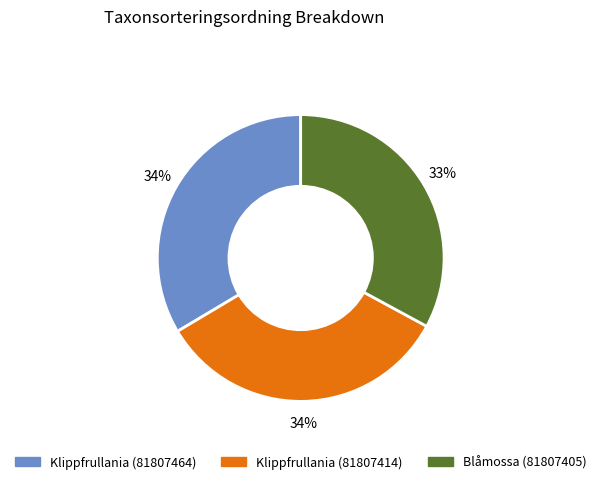

Combined, do Klippfrullania (81807464) and Klippfrullania (81807414) account for over 50%?

Yes